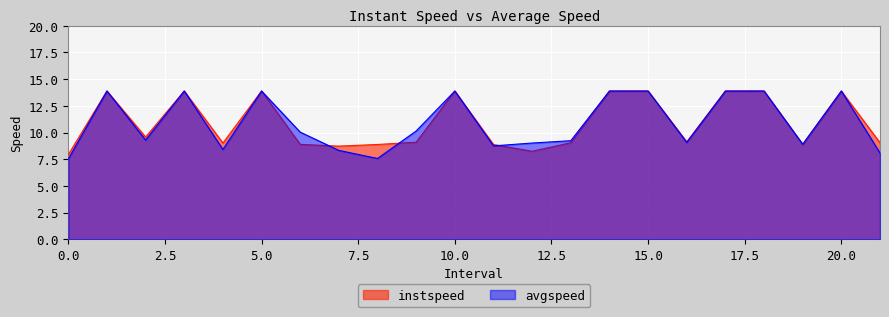

Is it true that instspeed equals 7.9 at 0.0?

True